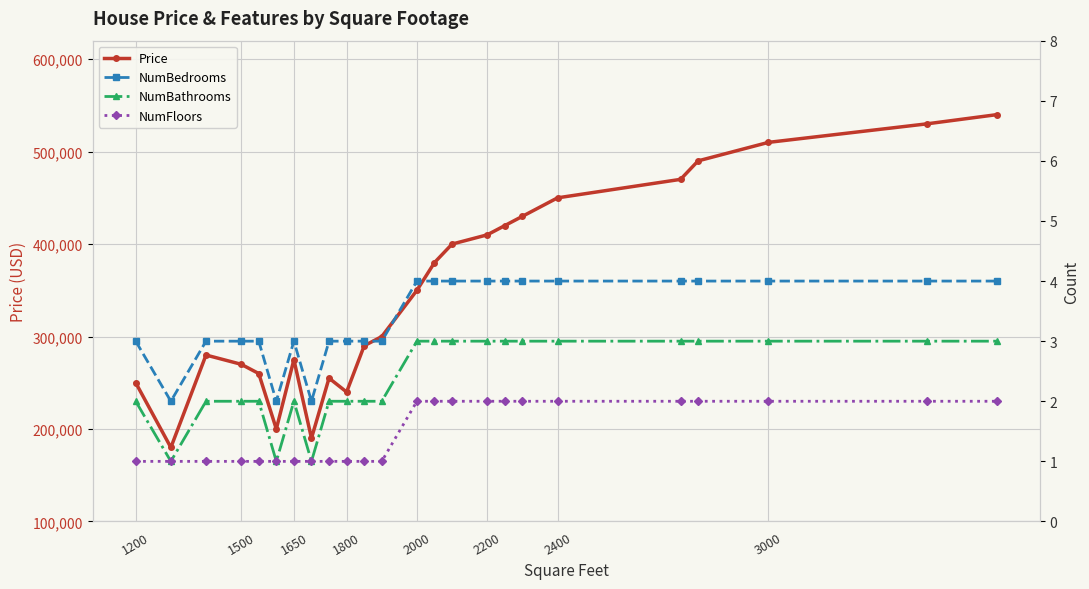

What is the maximum value for Price?

540000